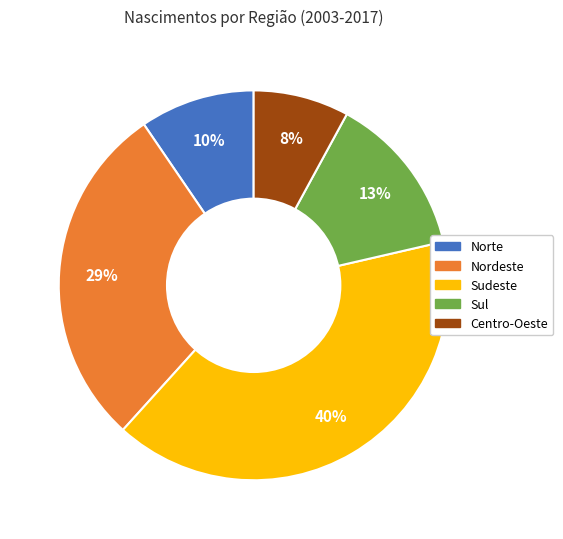

To the nearest percent, what portion does Sul represent?

13%